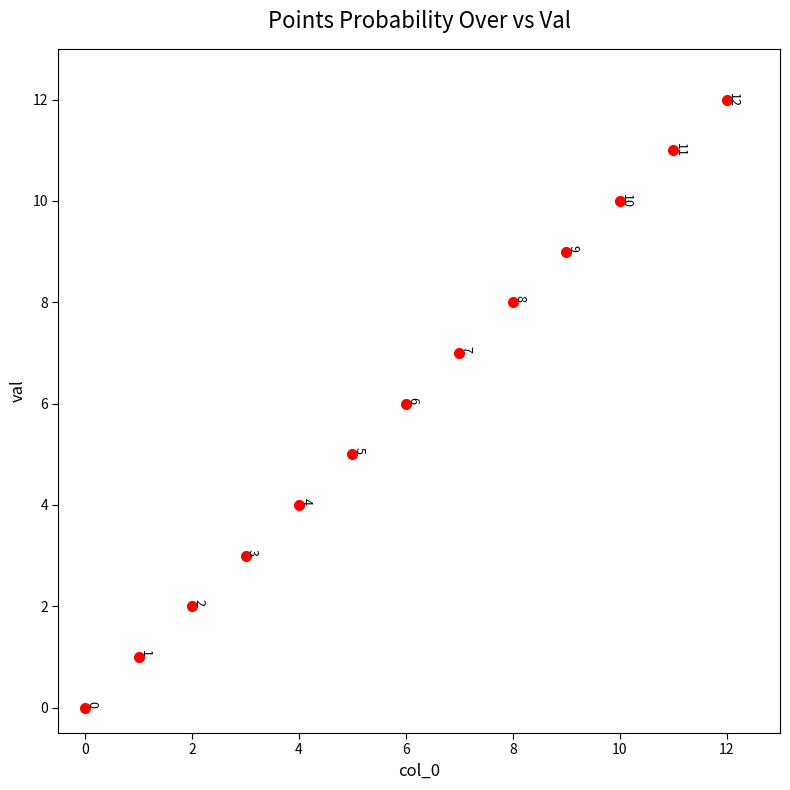

What is the greatest value displayed?

12